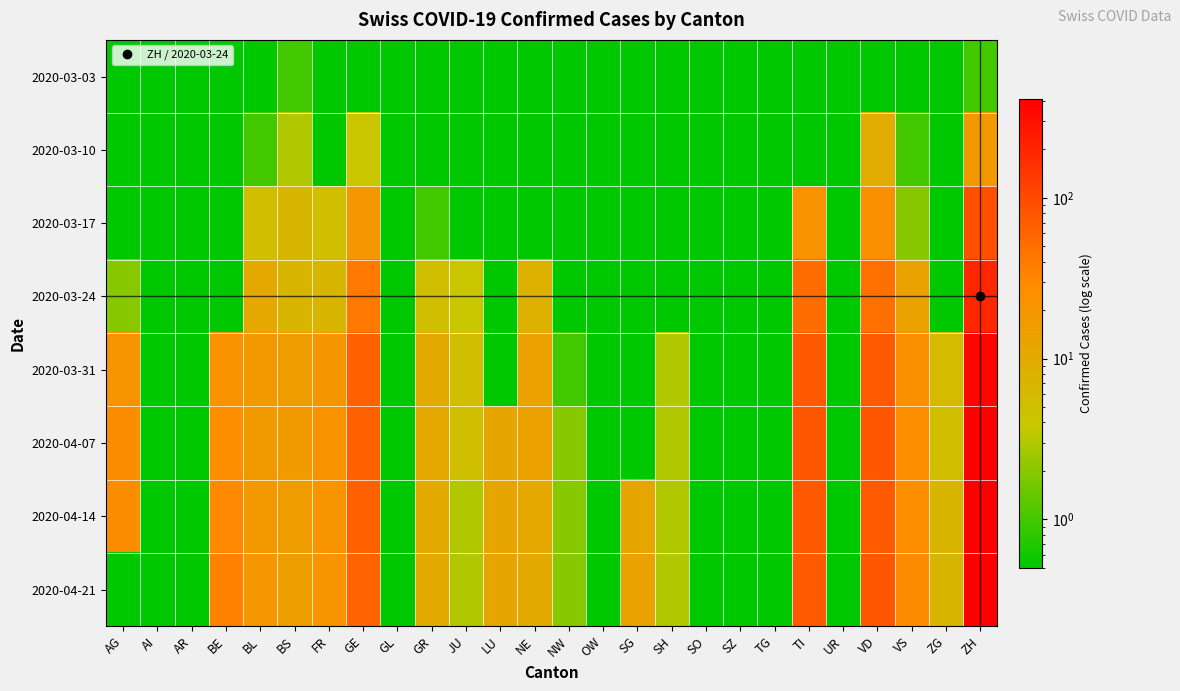

Which label corresponds to the largest value in the chart?

ZH